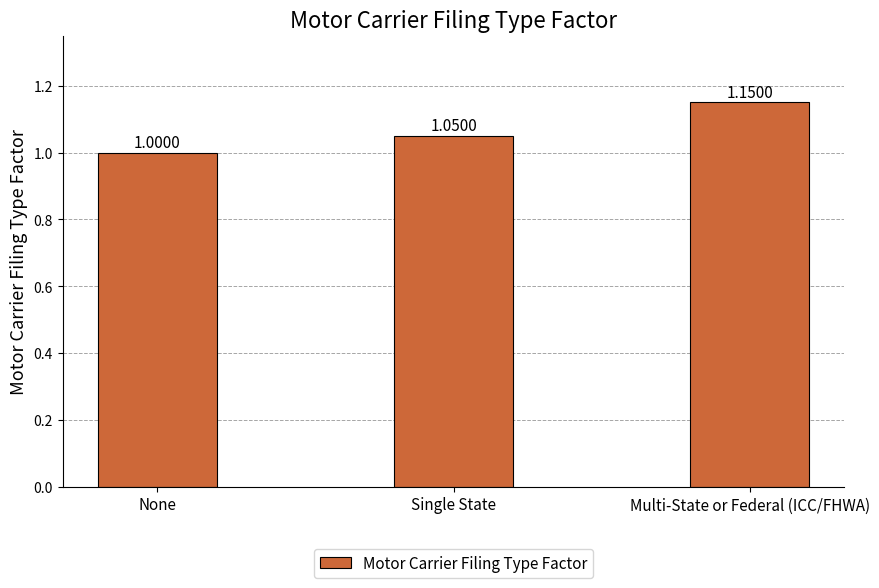

The chart shows a value of 1.6 at Multi-State or Federal (ICC/FHWA). True or false?

False